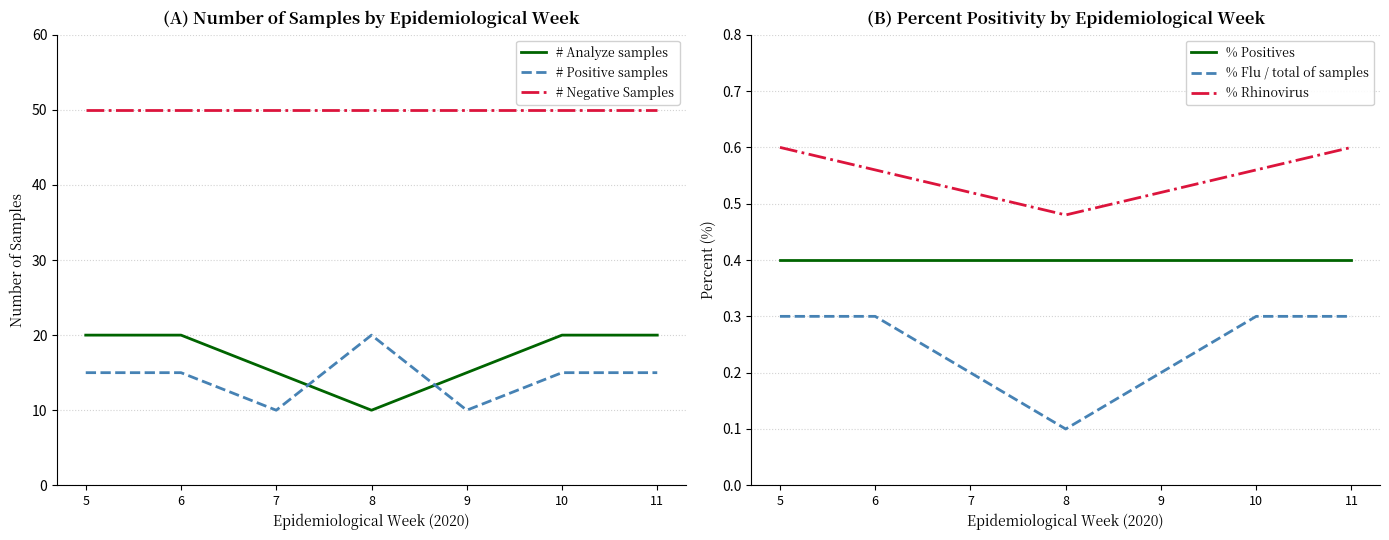

Which series has the widest spread of values?

# Analyze samples